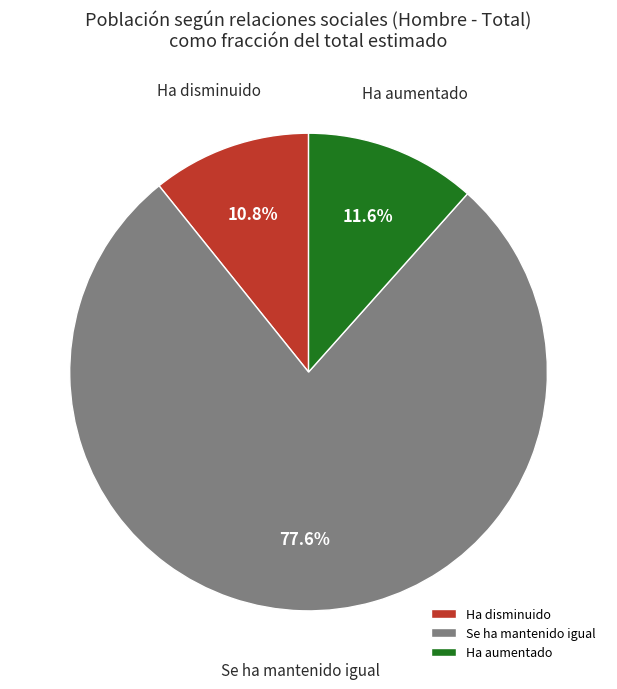

Does Ha aumentado represent more than half of the total?

No